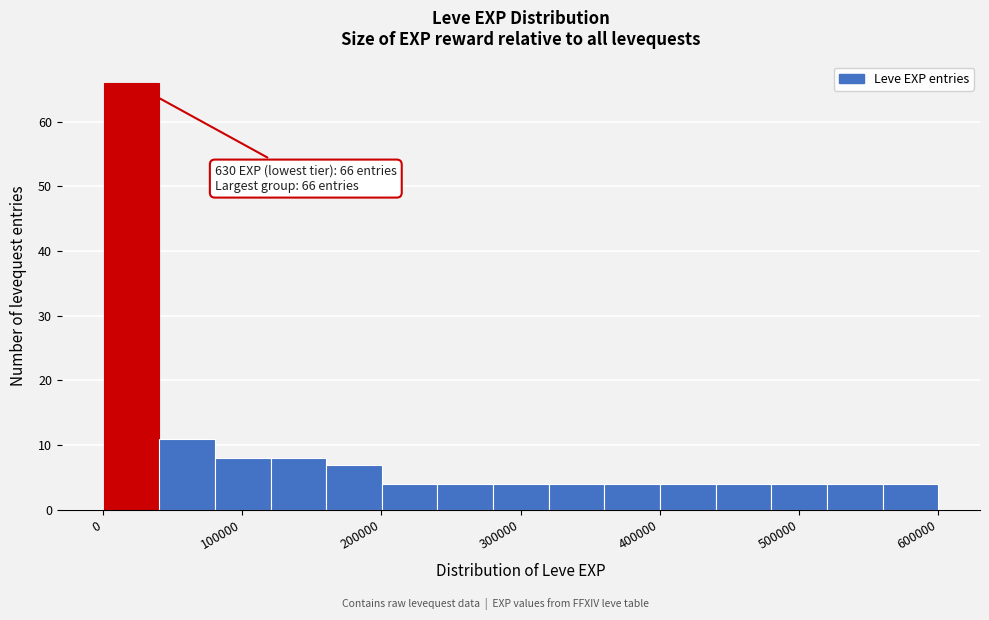

Around what value on the x-axis is the tallest bar? Give the approximate position of its centre, as read against the axis.

20000